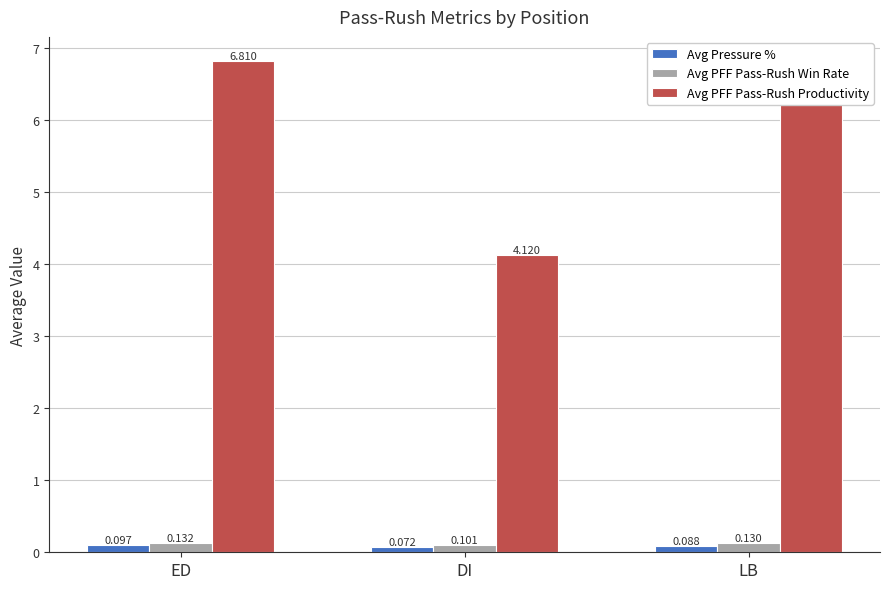

At how many categories does at least one series exceed 1?

3